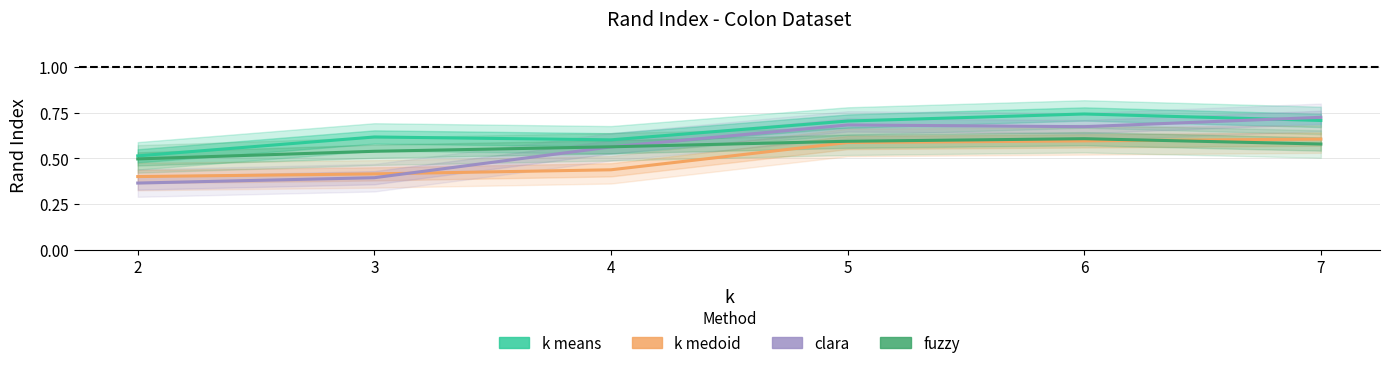

Which has a higher value, 3 or 5?

5